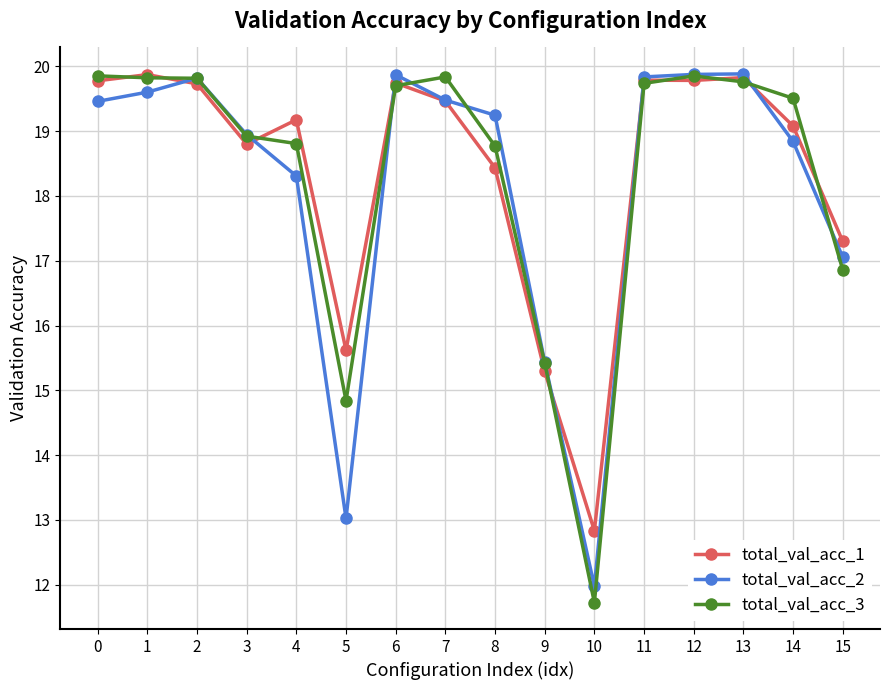

What is the sum of the total_val_acc_3 values at 15 and 0?

36.7